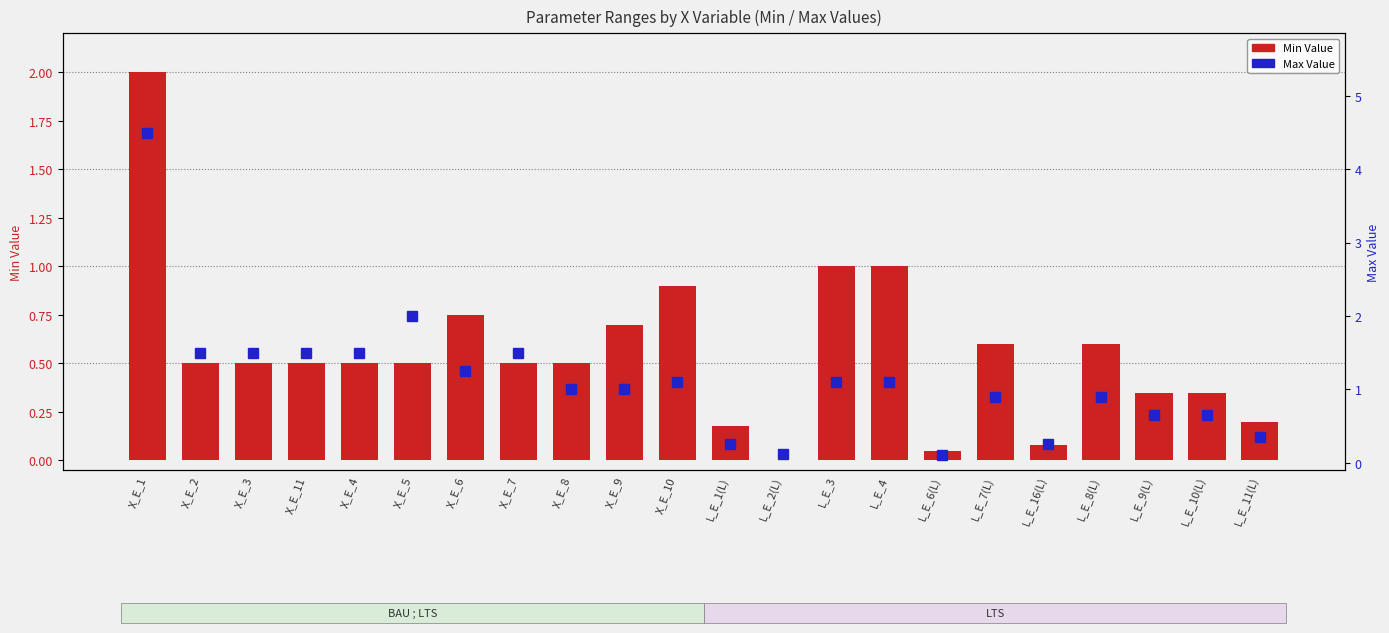

What is the value of the Min Value bar at the 20th from the left?

0.3